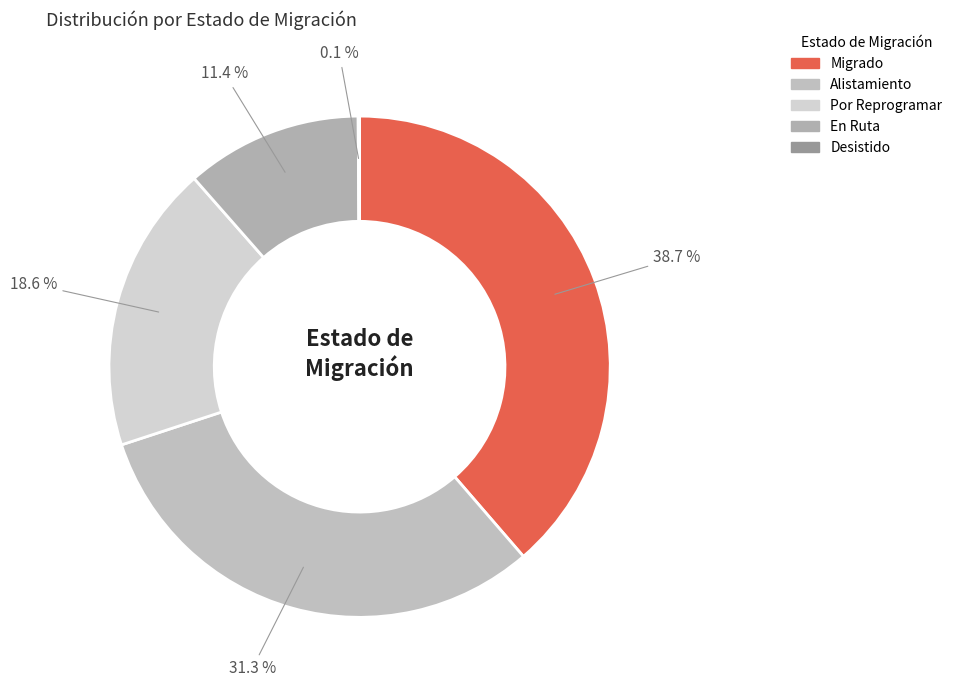

What portion of the pie excludes Alistamiento?

68.7%